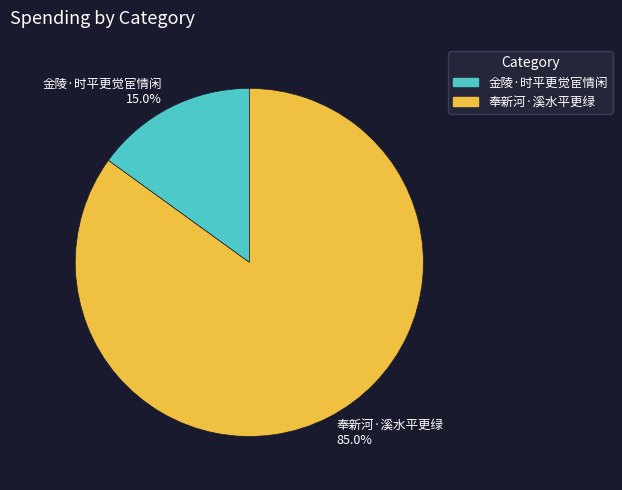

To the nearest percent, what is the average slice percentage?

50%